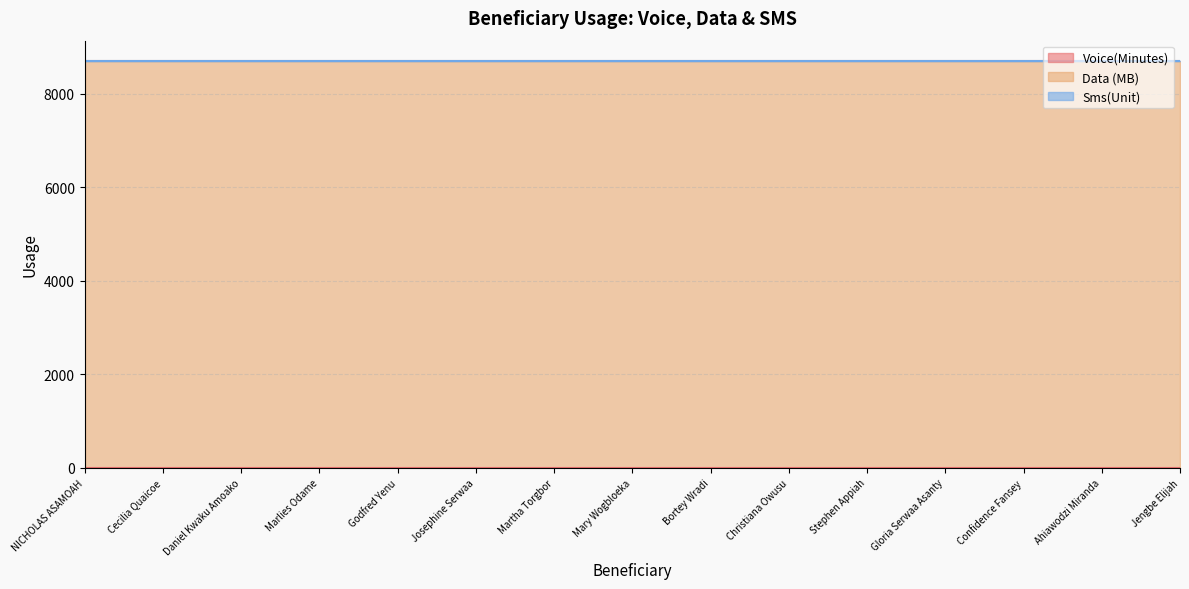

The Data (MB) series shows 8704 at Stephen Appiah. True or false?

True